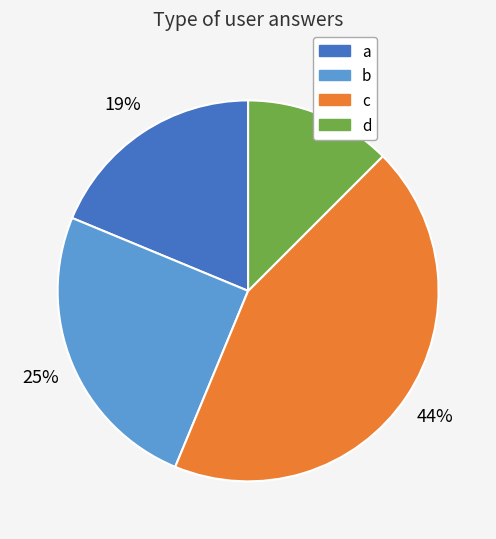

Do b and a together represent more than half of the pie?

No